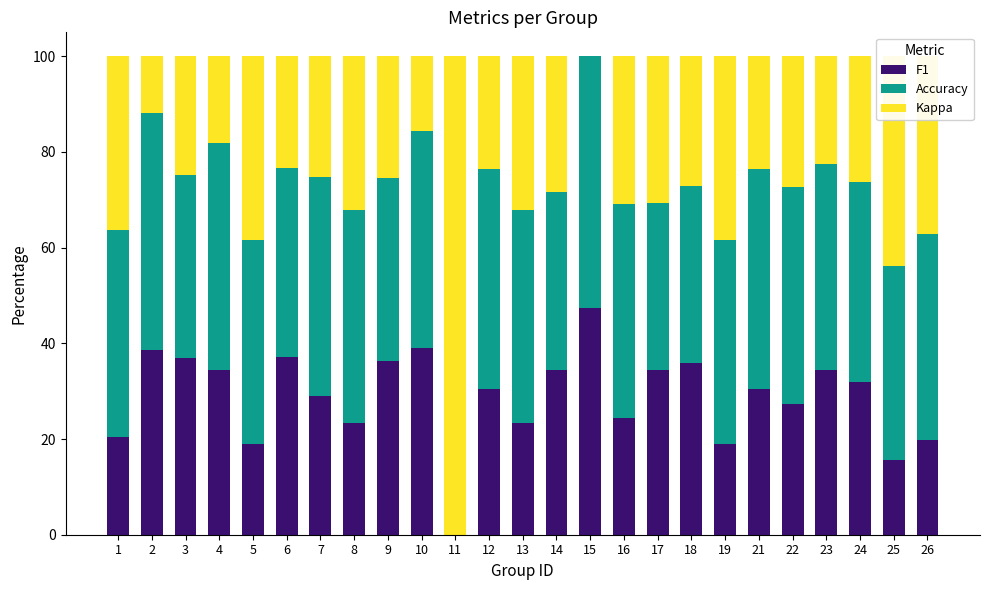

Is it true that F1 equals 35.6 at 13?

False